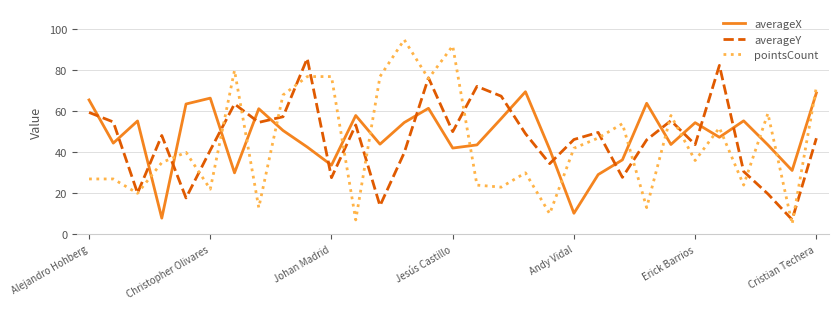

What is the greatest value displayed?

95.0